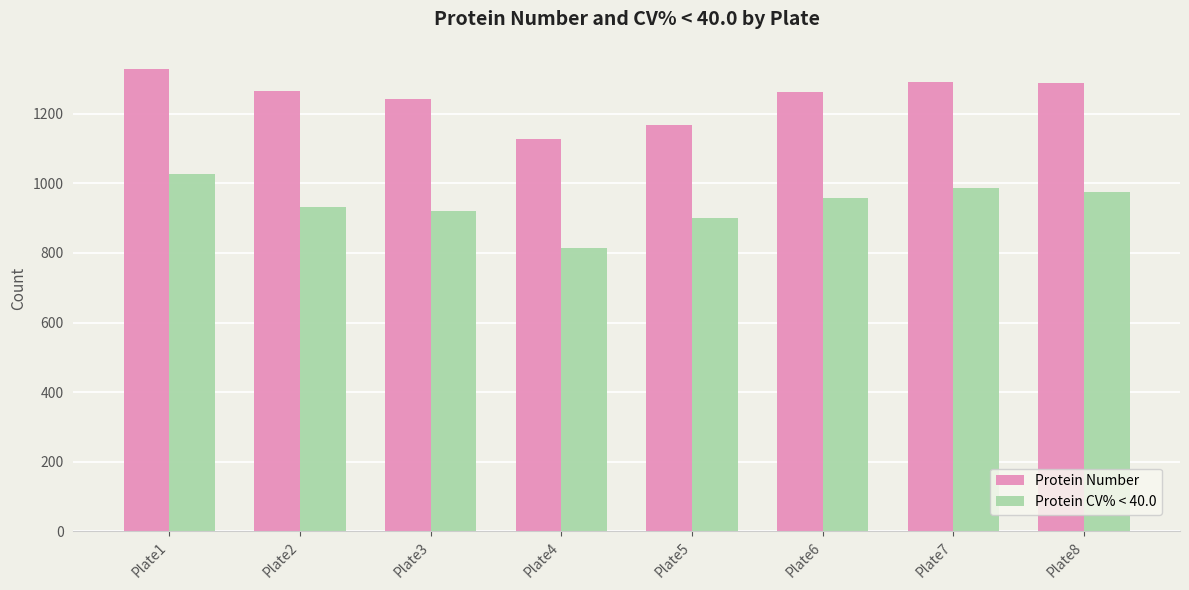

How many categories are shown in the chart?

8